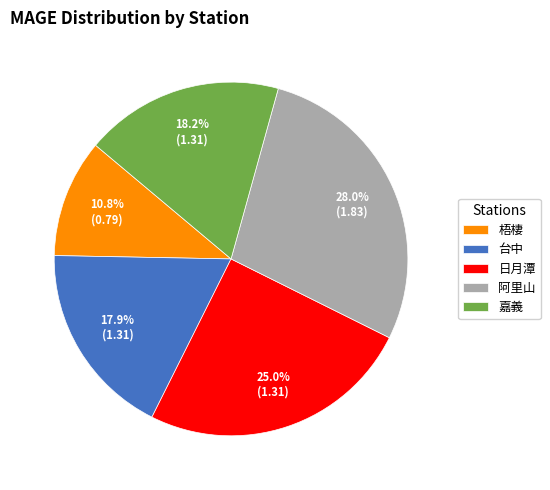

To the nearest percent, what portion does 日月潭 represent?

25%